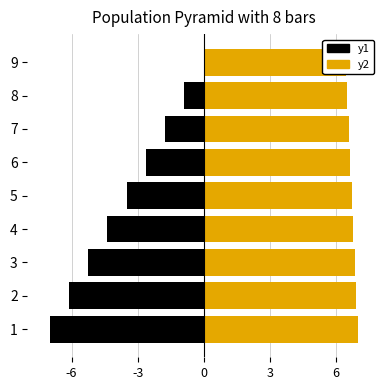

What are all the series names shown in the legend?

y1, y2